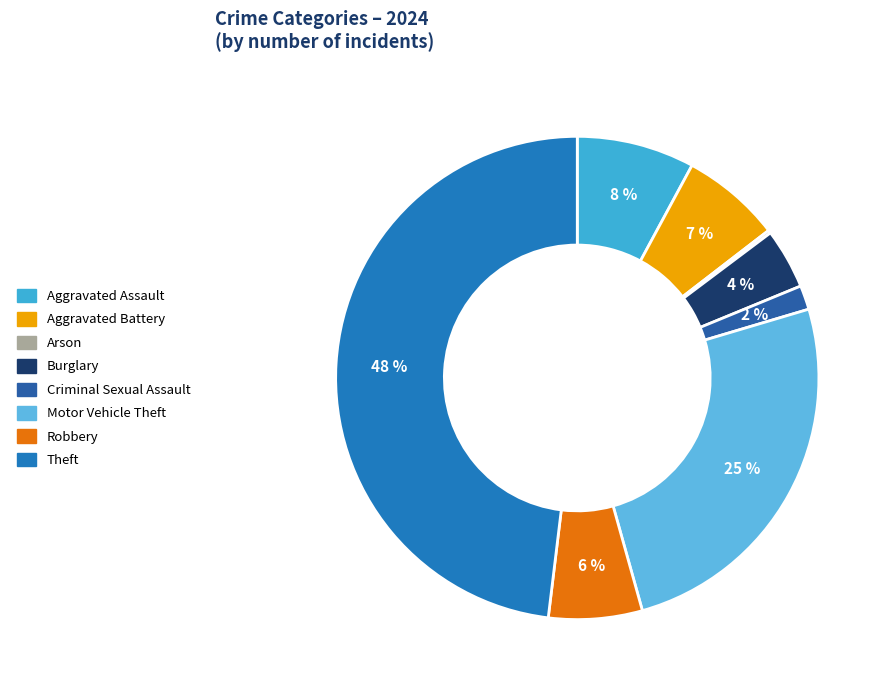

To the nearest percent, what is the combined percentage of Theft and Criminal Sexual Assault?

50%